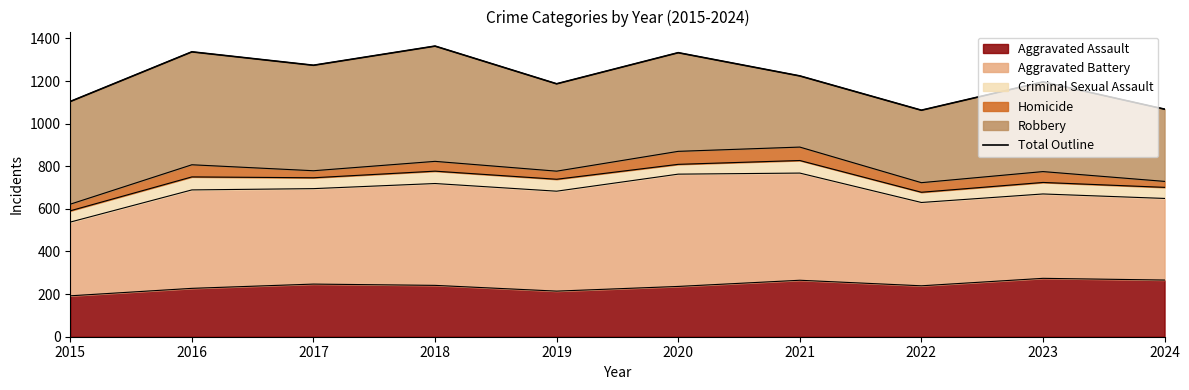

What is the change in value from 2019 to 2024?

-119